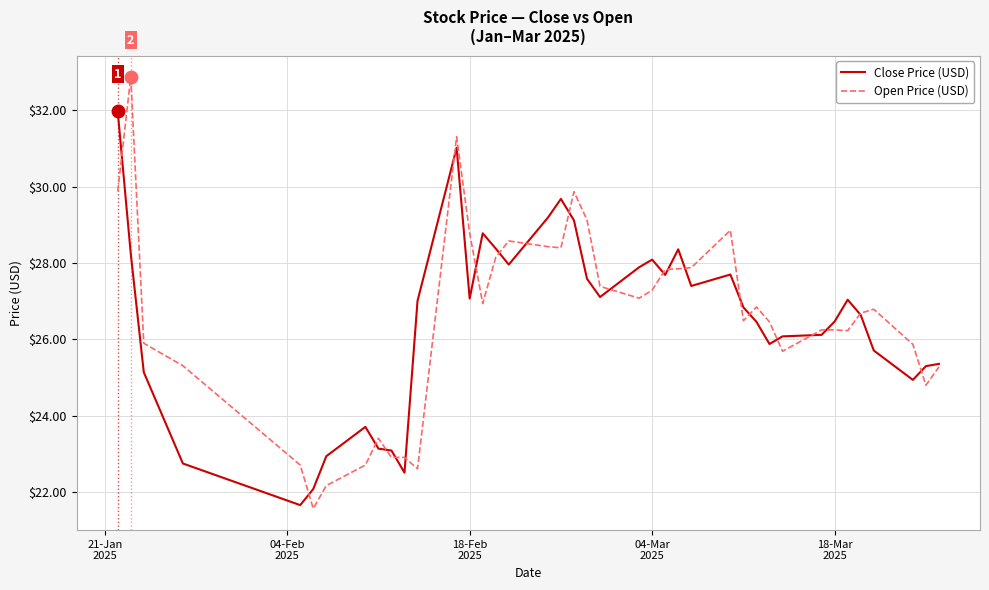

Which series has the largest range (max minus min)?

Open Price (USD)